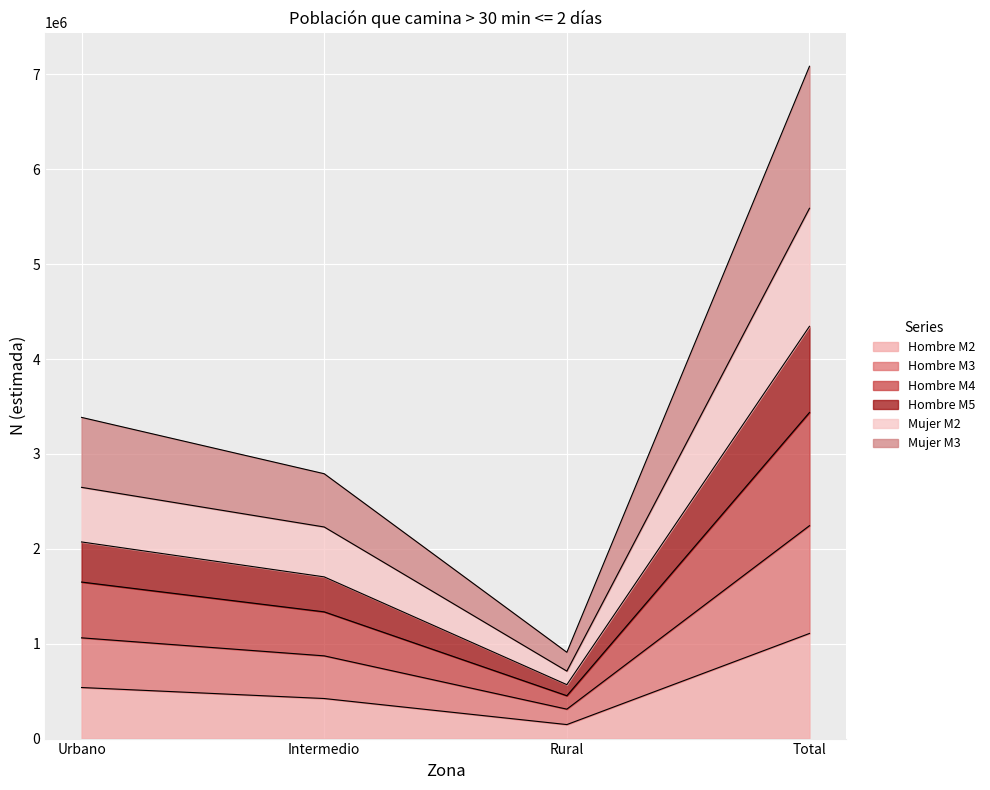

True or false: Hombre M2 has a value of 1905002 at Total.

False